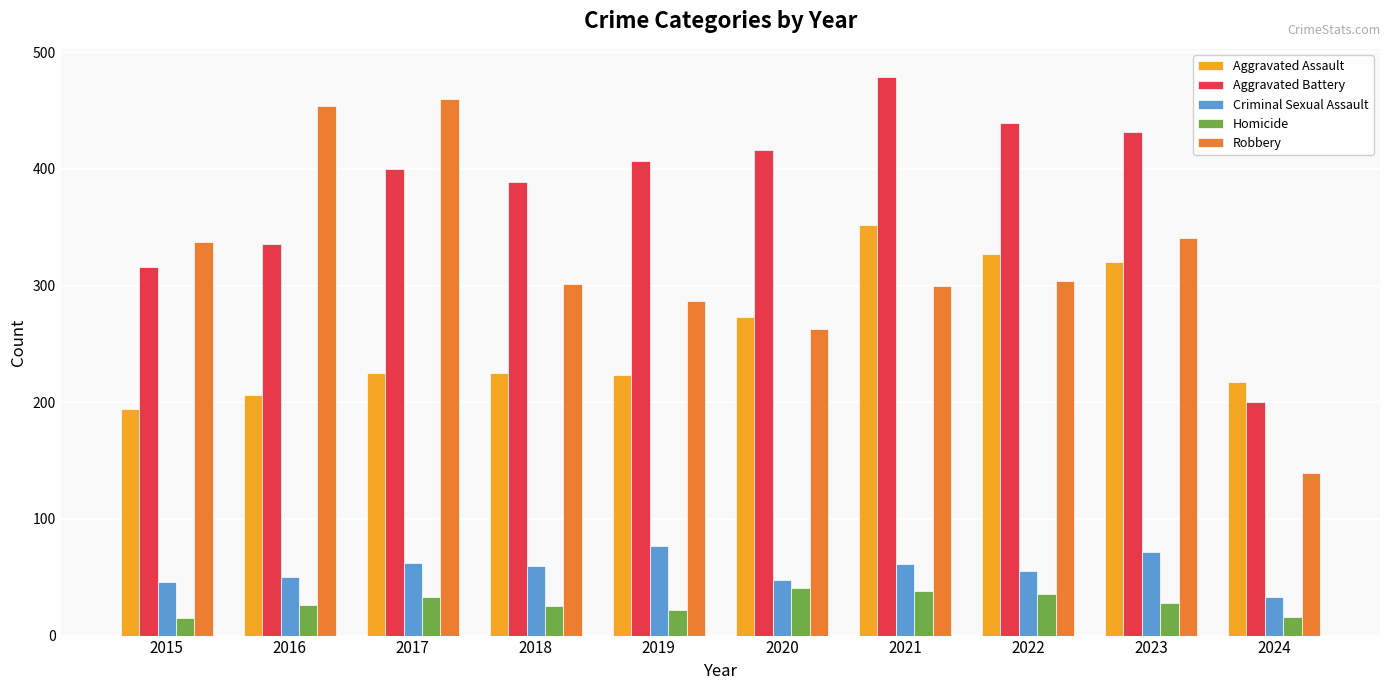

How many data points in Criminal Sexual Assault are less than 60?

5